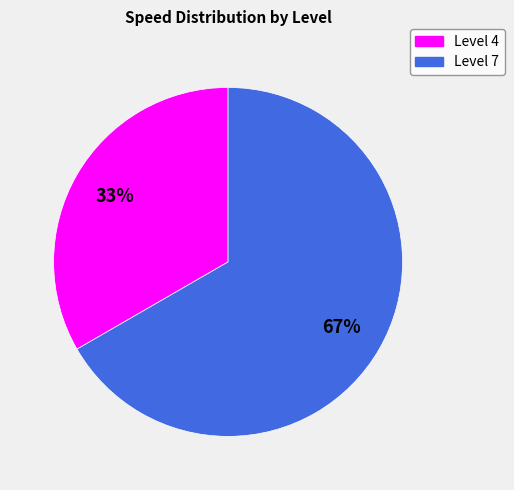

Is there any slice that represents more than half of the pie?

Yes